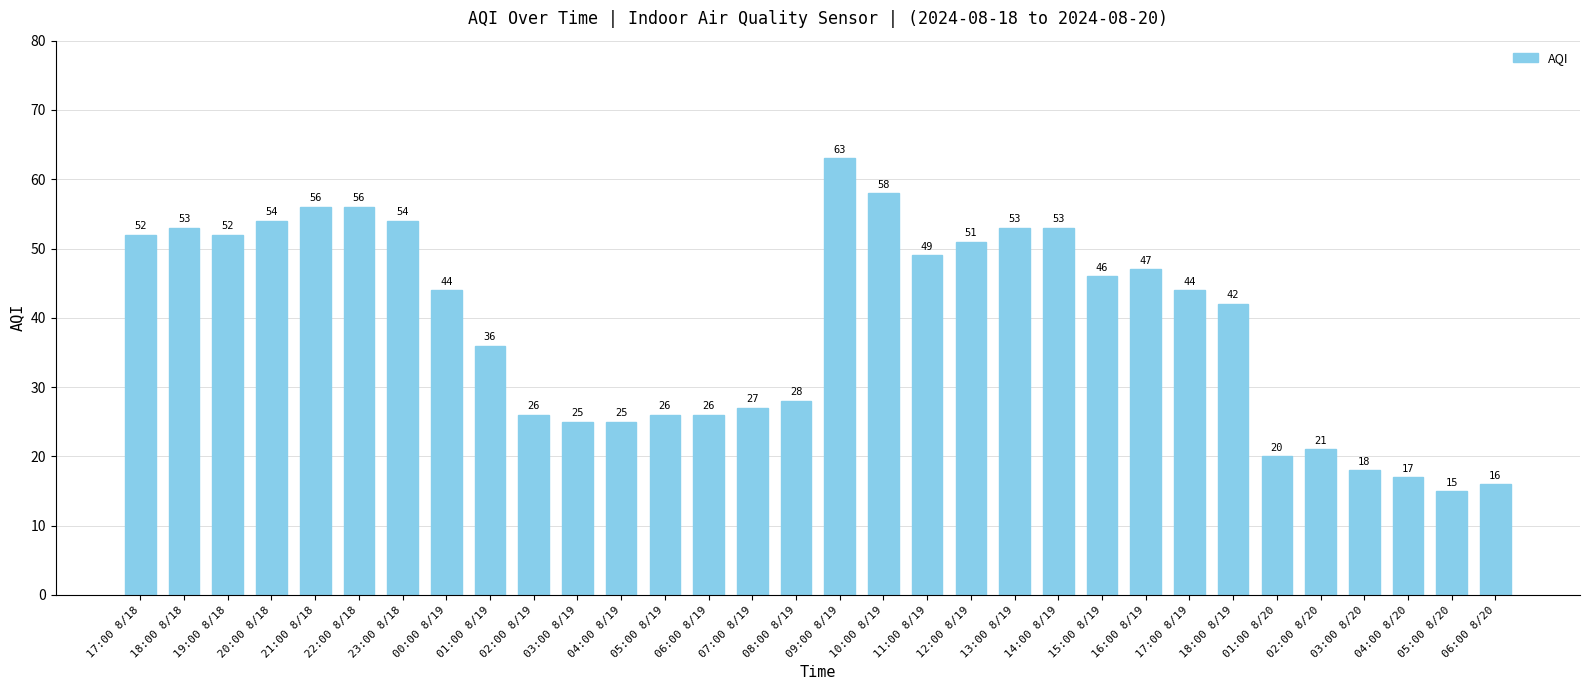

Reading right to left, what are all the values shown in this chart?

16	15	17	18	21	20	42	44	47	46	53	53	51	49	58	63	28	27	26	26	25	25	26	36	44	54	56	56	54	52	53	52